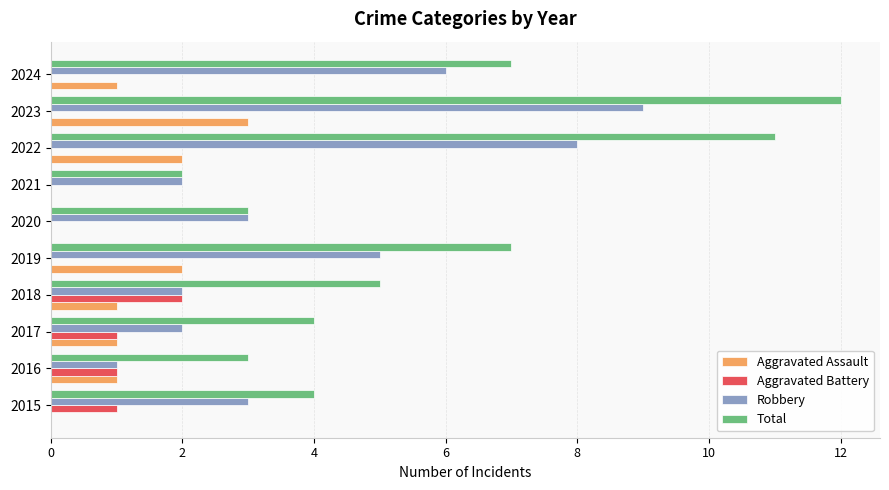

Count the number of categories in the chart.

10